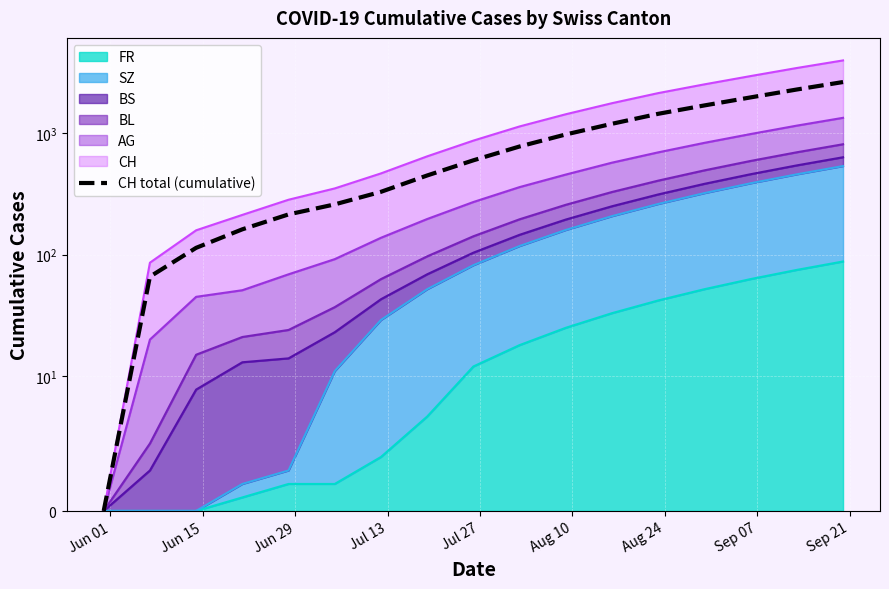

Reading right to left, list all the values displayed in this chart.

2650	2300	1980	1700	1450	1200	980	780	600	450	330	260	215	162	114	66	0